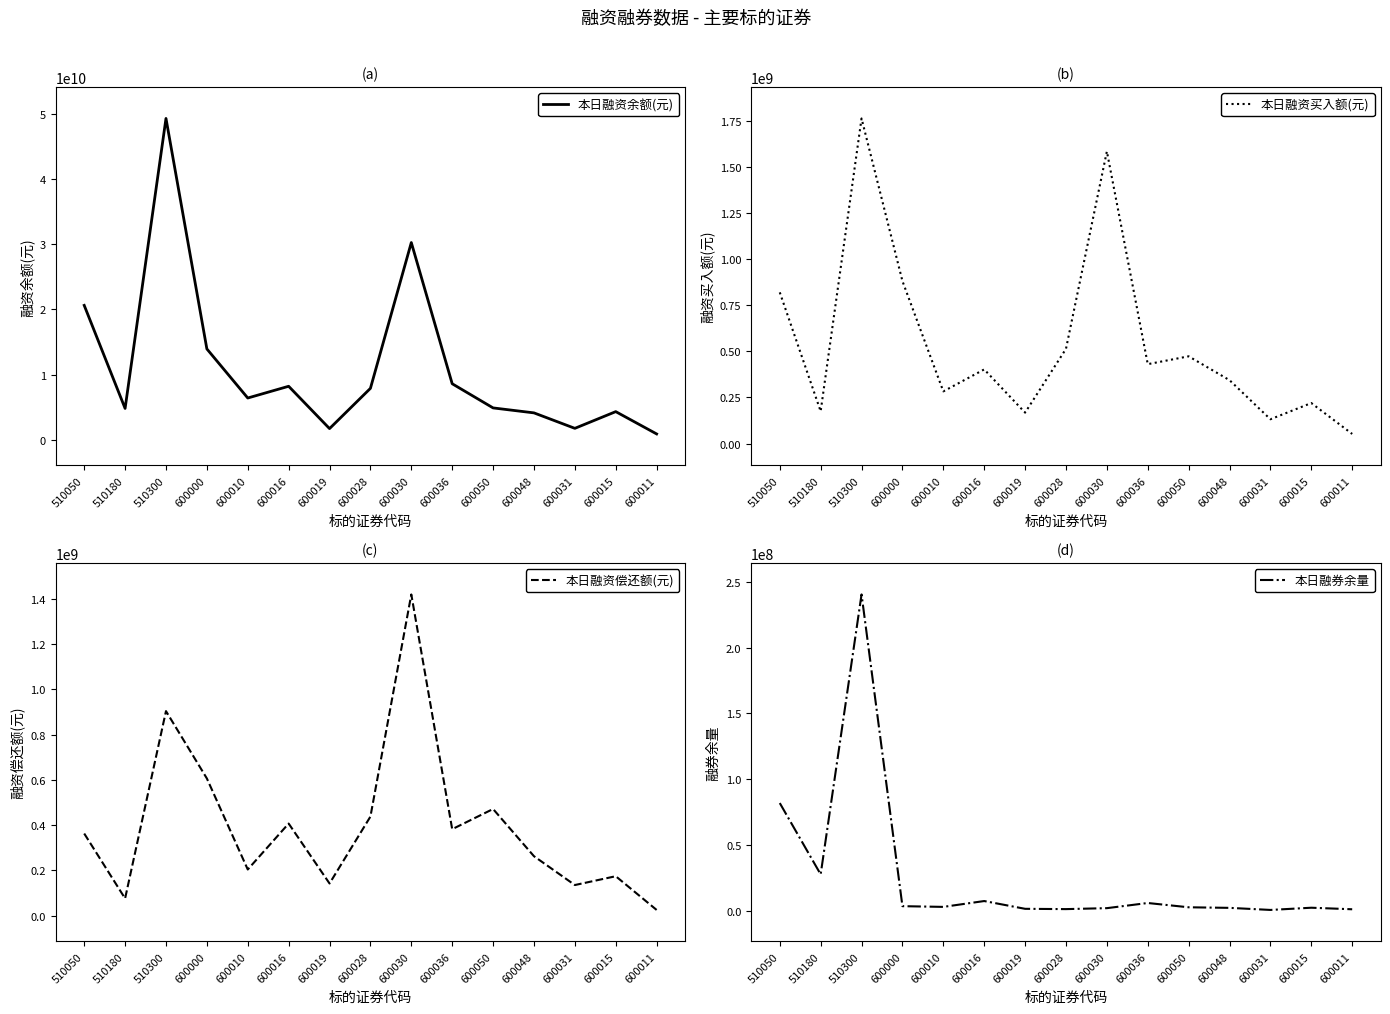

What is the spread (max minus min) of values at 510050?

20520787538